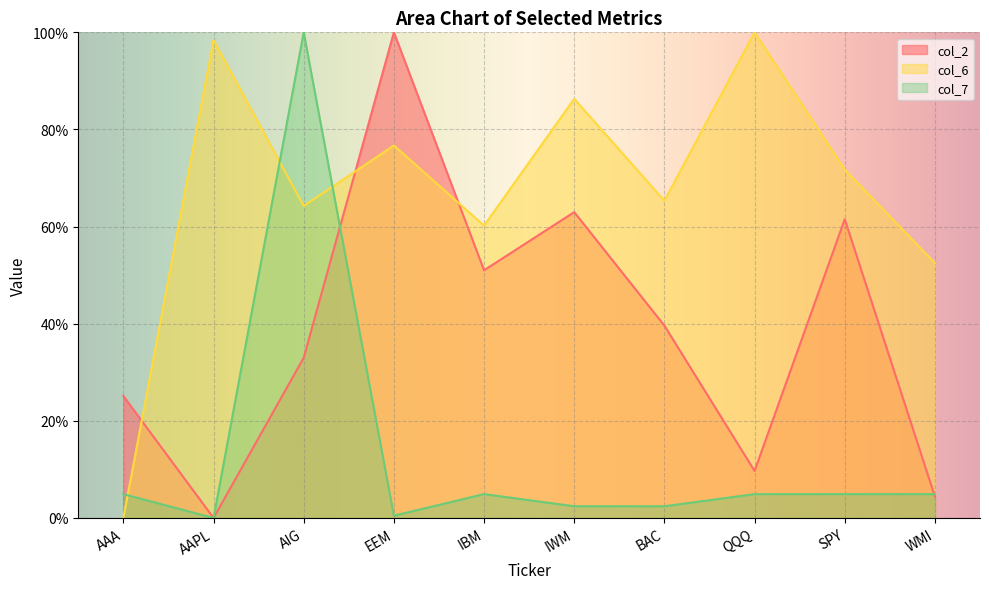

What is the difference between the col_6 values at WMI and AAPL?

45.9